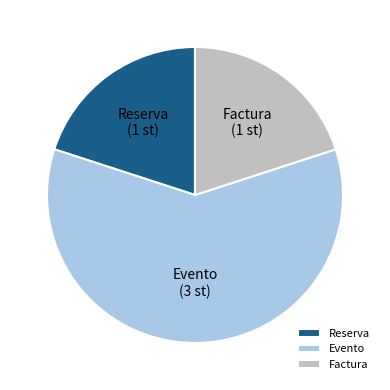

True or false: Reserva (1 st) accounts for 20% of the total.

True